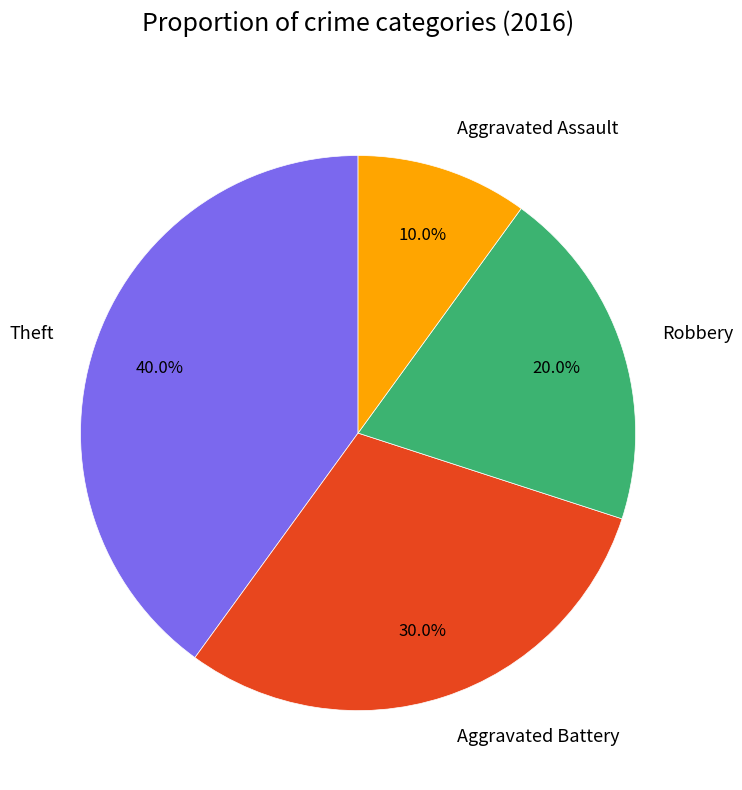

To the nearest percent, what is the difference between the largest and smallest slice percentages?

30%